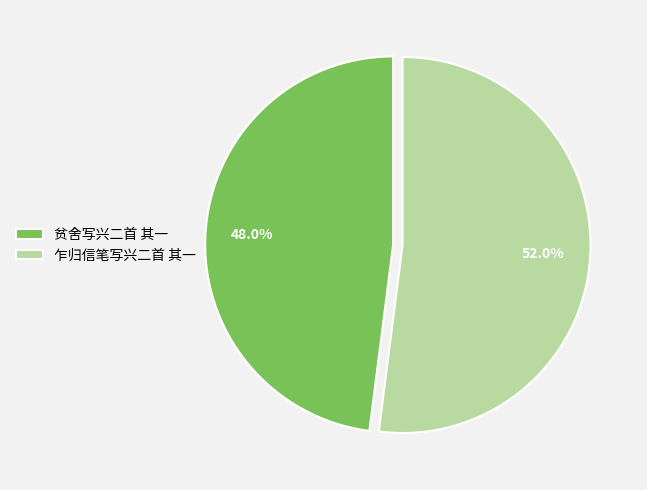

Is it true that 贫舍写兴二首 其一 is 42% of the pie?

False